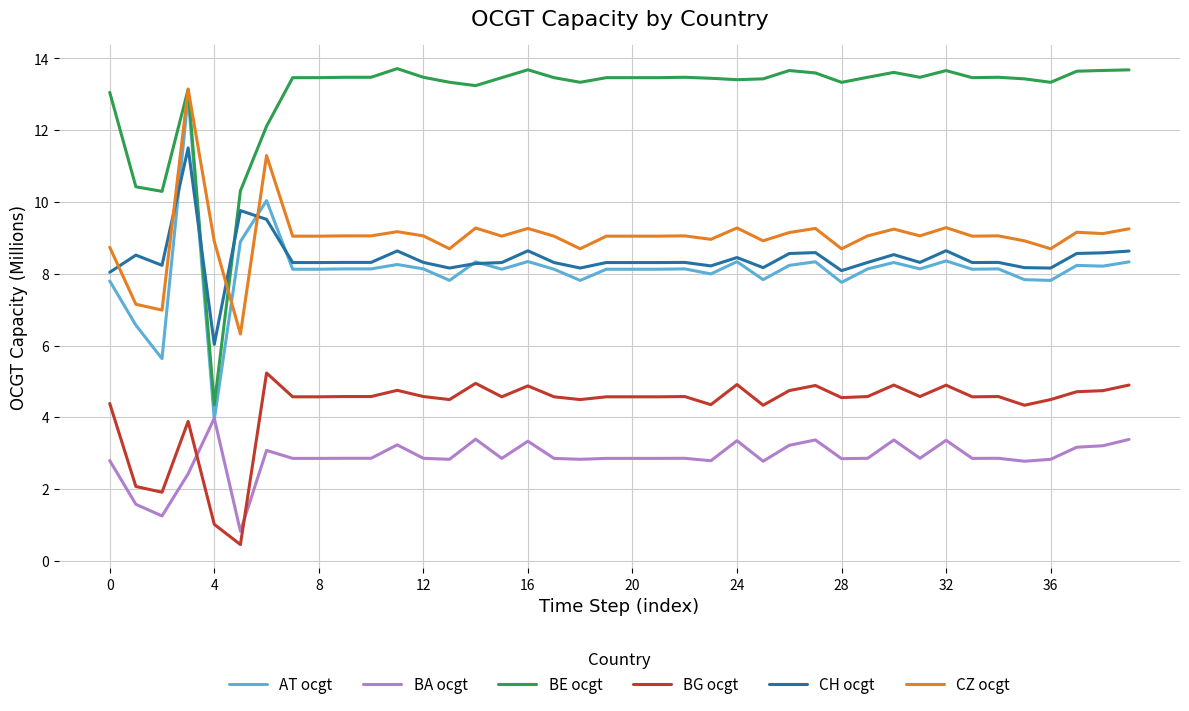

How many categories are shown in the chart?

40